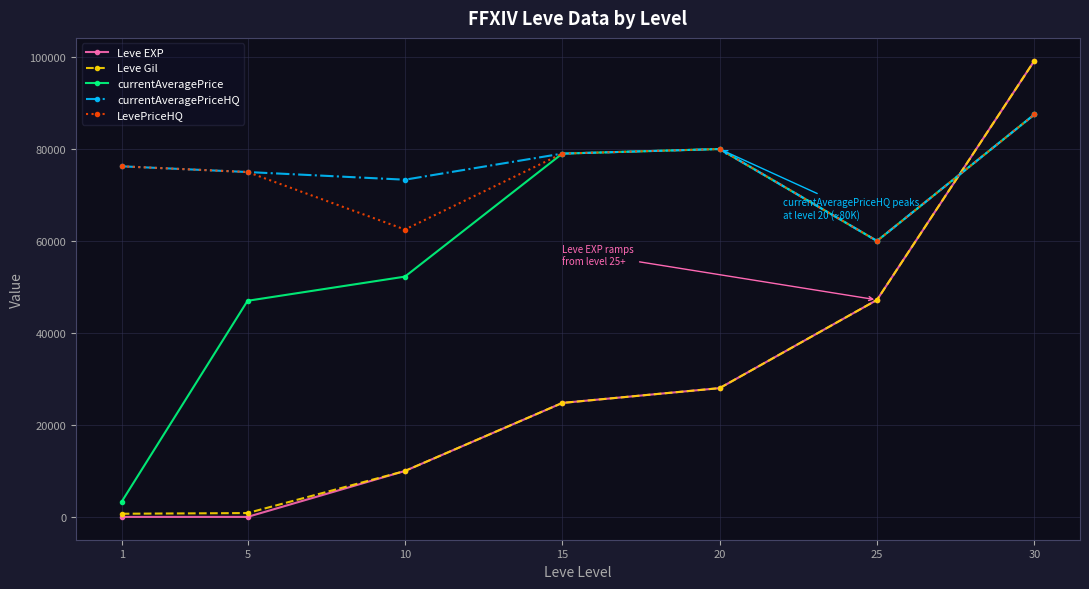

What is the average value of the Leve EXP series?

29887.6